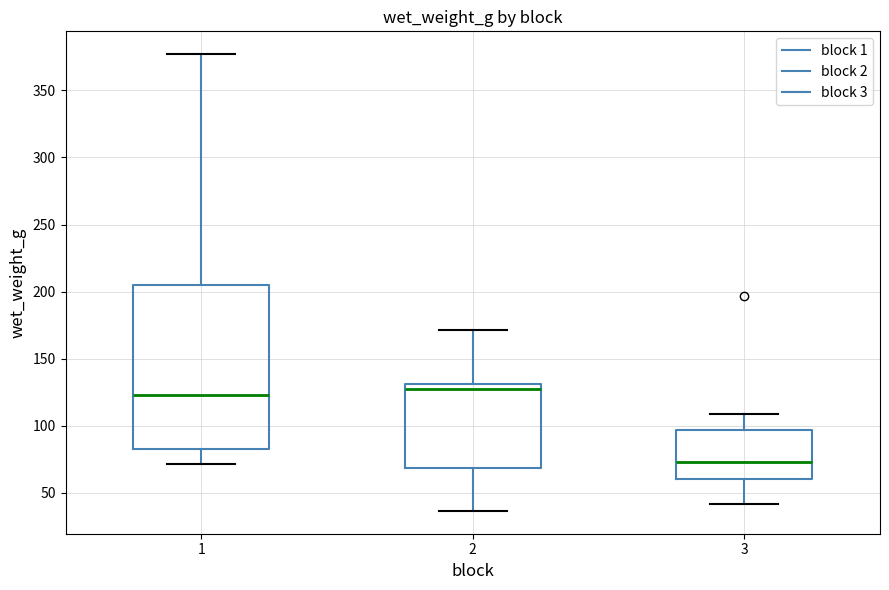

Comparing the boxes themselves (not the whiskers), which one is the tallest?

1